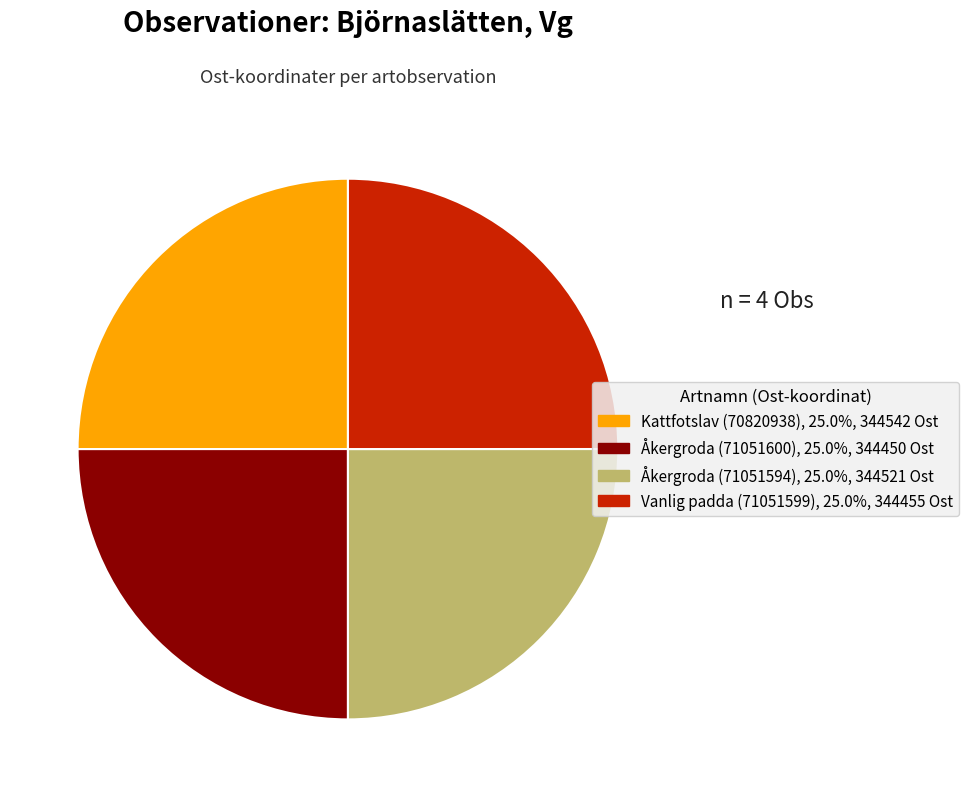

Approximately how many times larger is the value at Vanlig padda (71051599) compared to Kattfotslav (70820938)?

1.0